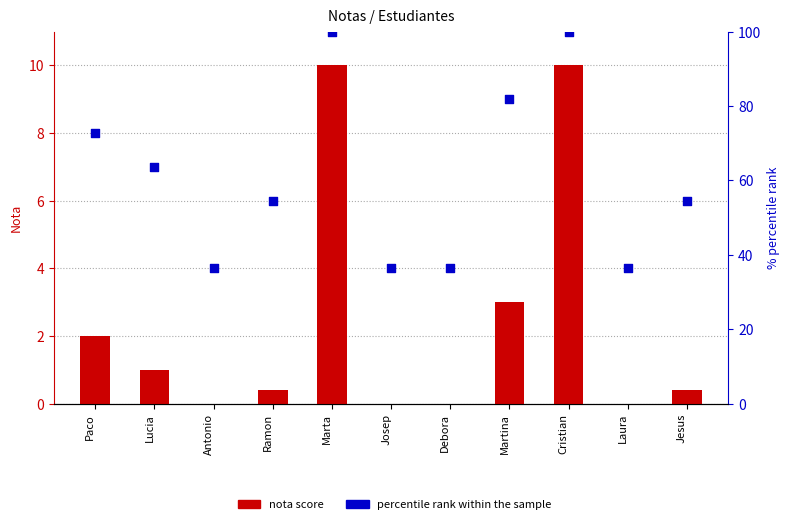

What is the total value across all series at Jesus?

54.9